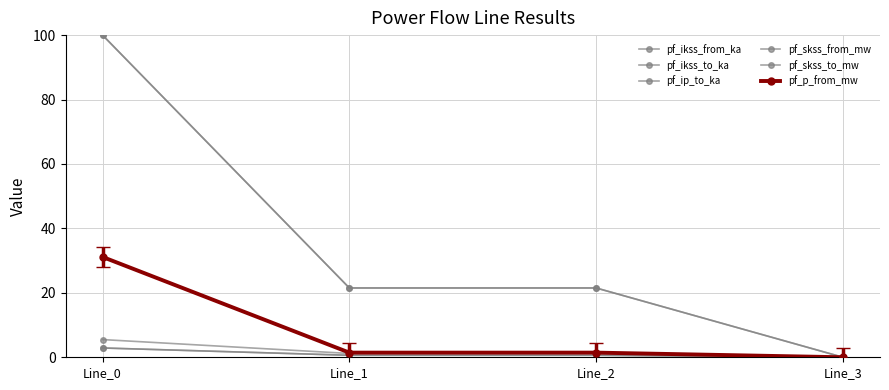

Is this an area chart (filled region under the line)?

No